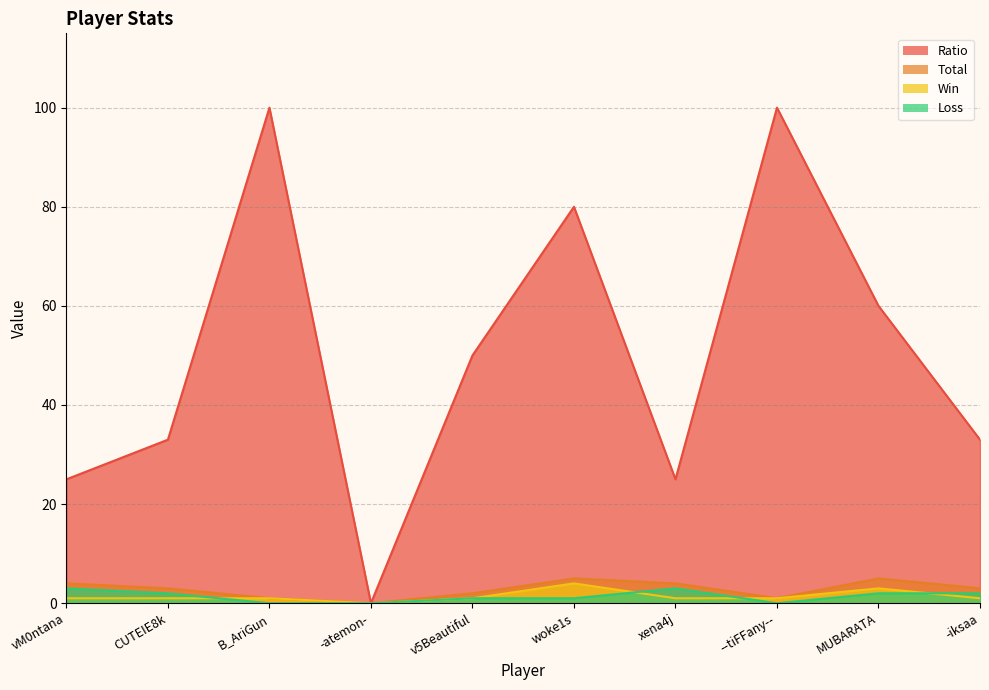

Which series has the largest total across all categories?

Ratio